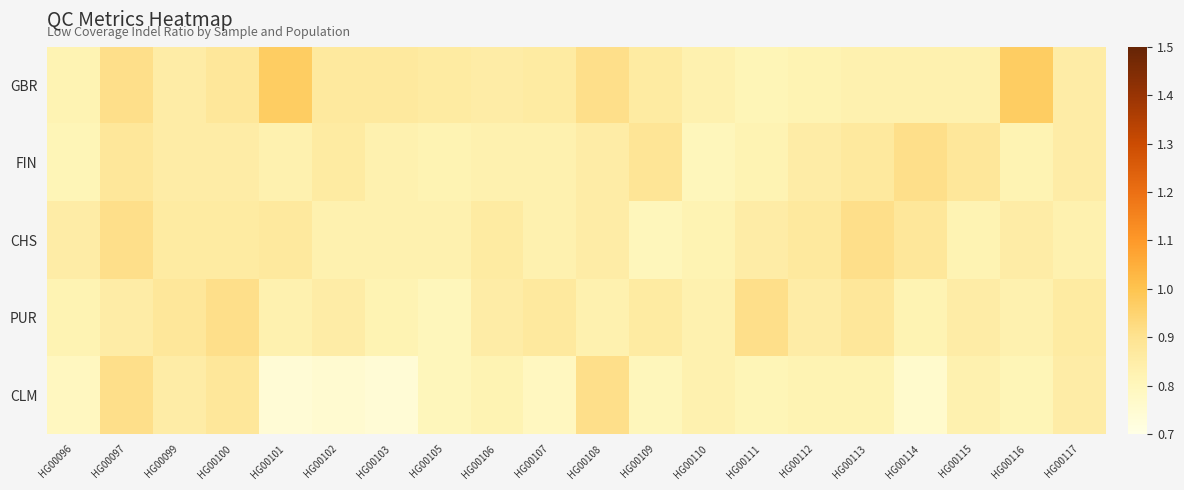

What is the spread (max minus min) of values at HG00112?

0.1